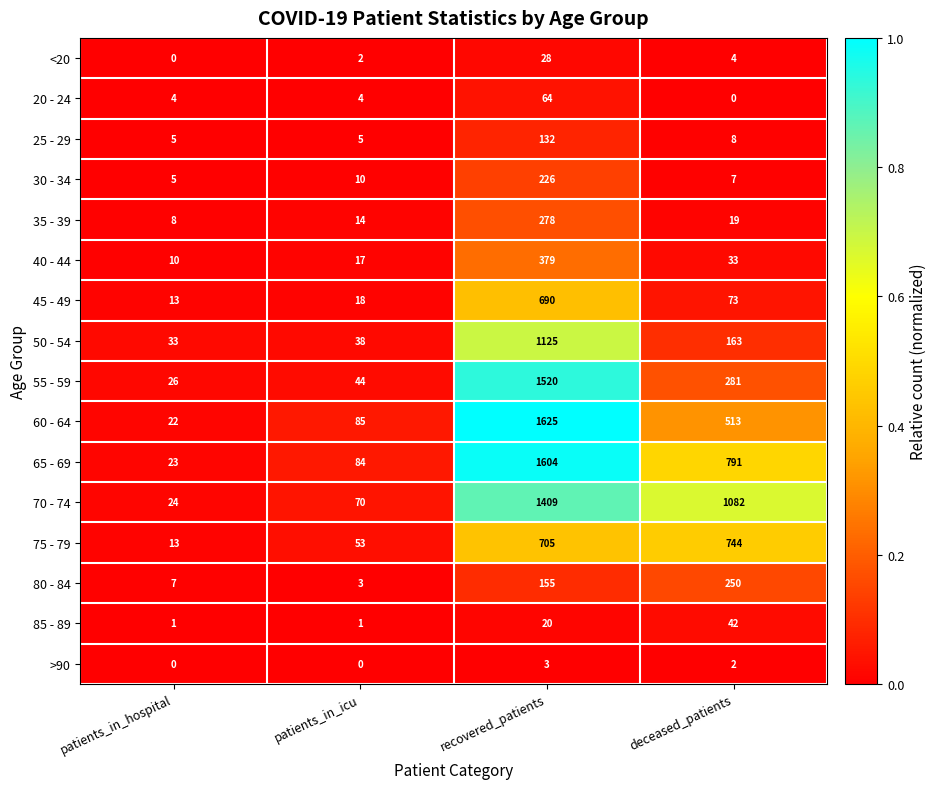

Which series has the largest total across all categories?

70 - 74